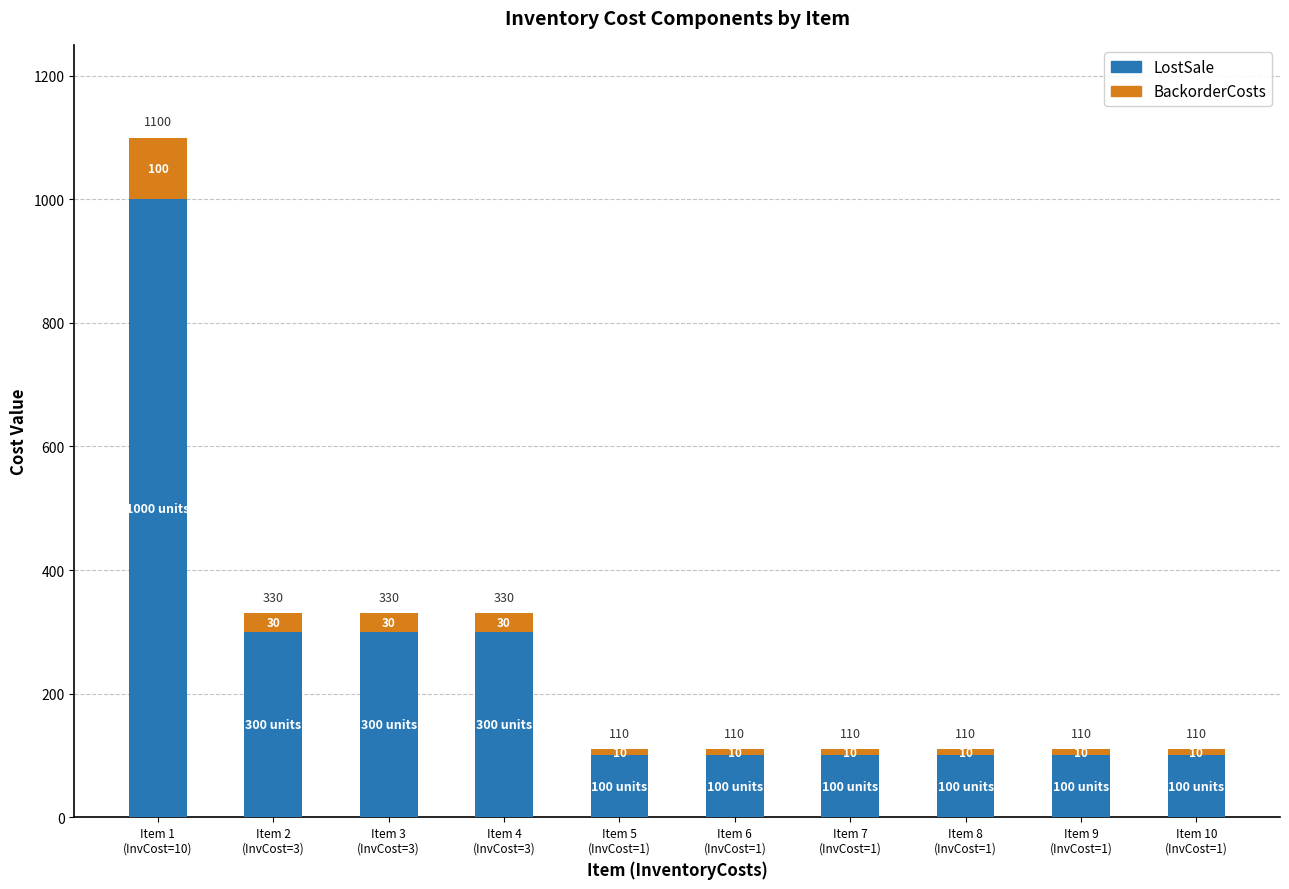

How many bars are there in total?

10